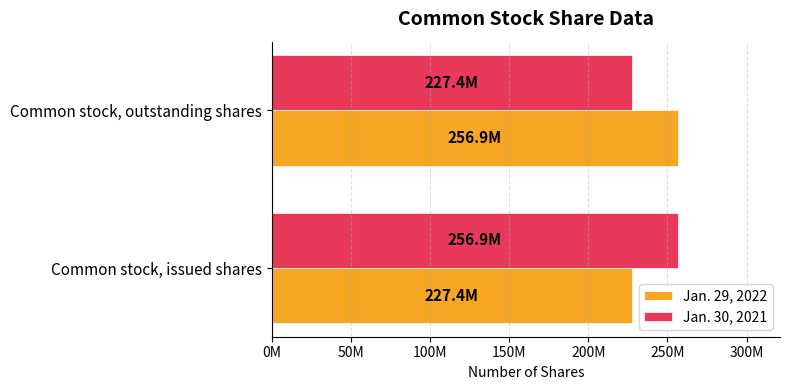

What is the difference between the maximum and minimum values in the Jan. 29, 2022 series?

29500000